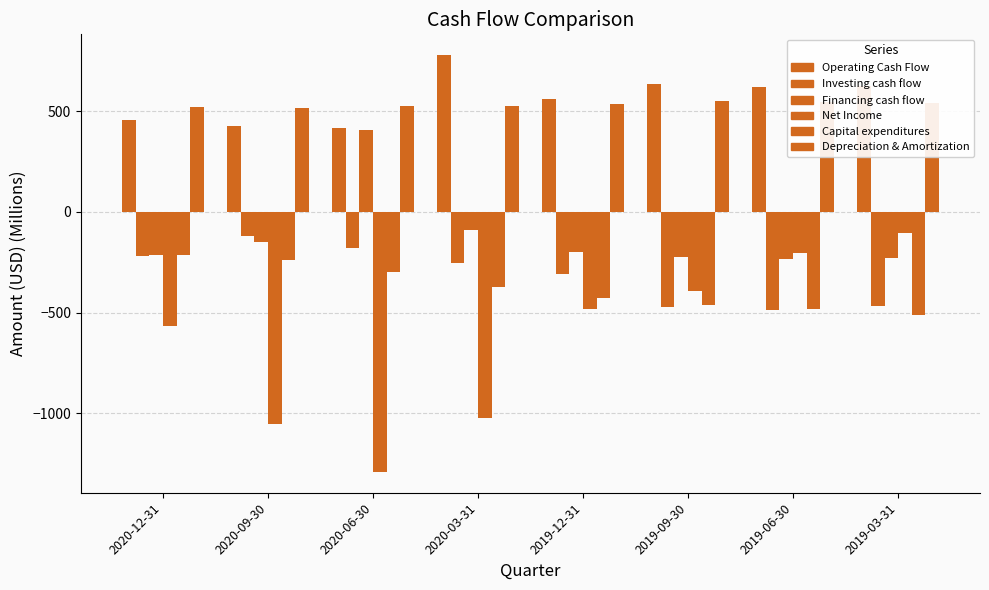

How many distinct data groups are displayed?

6